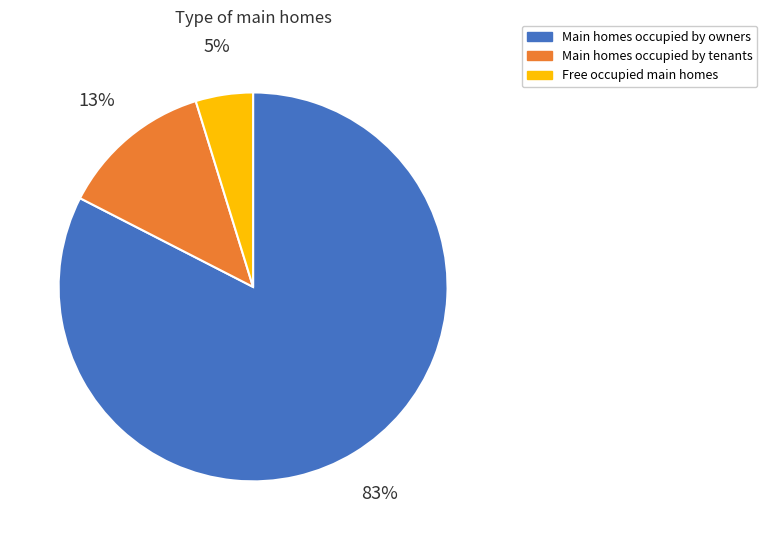

Is it true that Main homes occupied by owners is 83% of the pie?

True